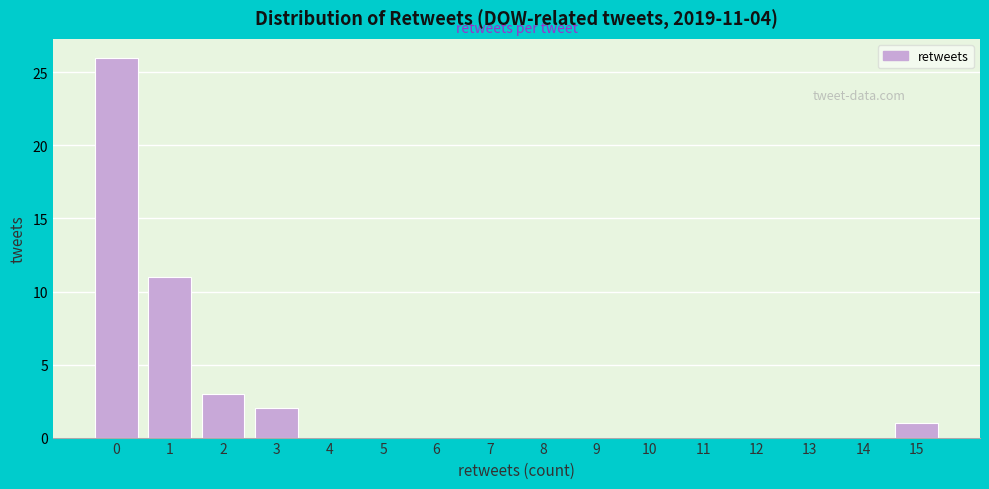

Which range on the x-axis has the tallest bar?

-0.5 to 0.5